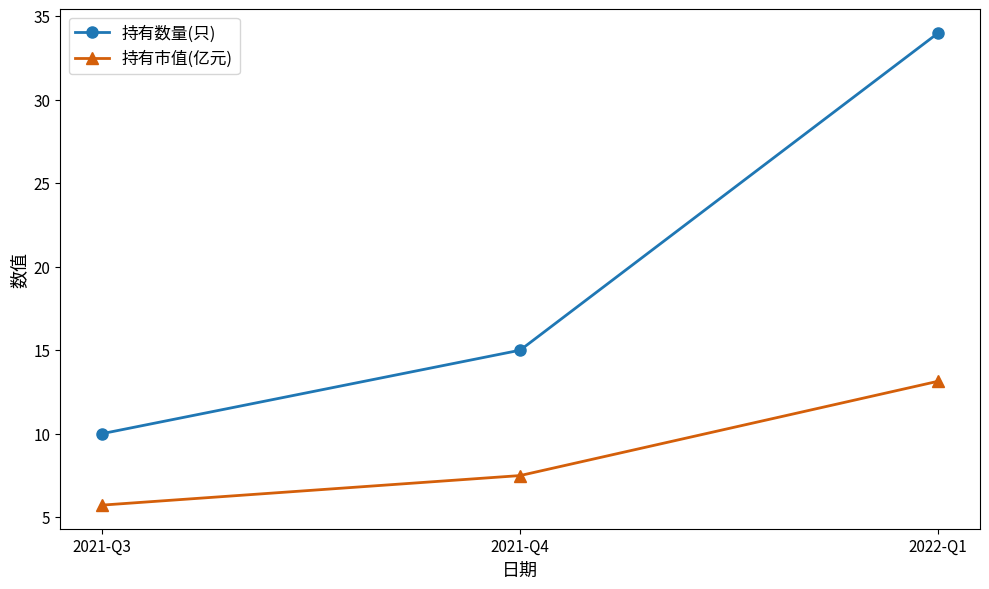

What is the label of the 3rd point from the left?

2022-Q1